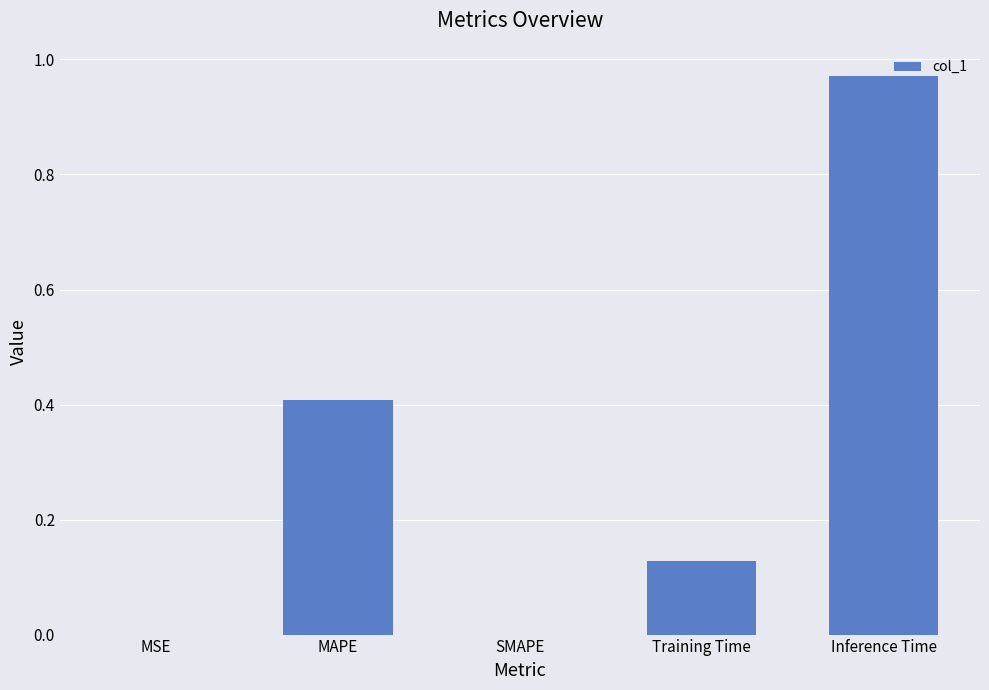

What is the change in value from SMAPE to Training Time?

+0.1